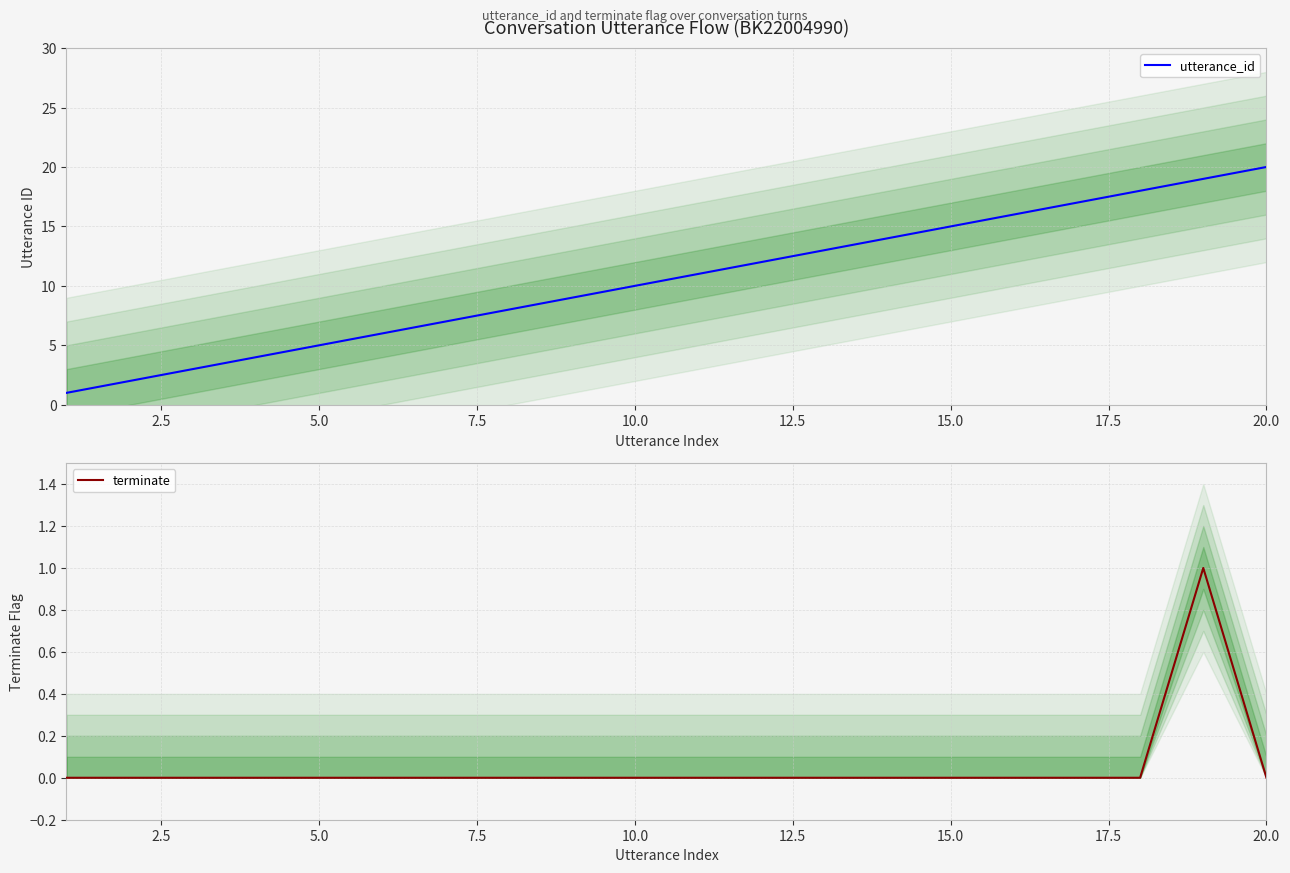

True or false: terminate and utterance_id intersect in this chart.

False